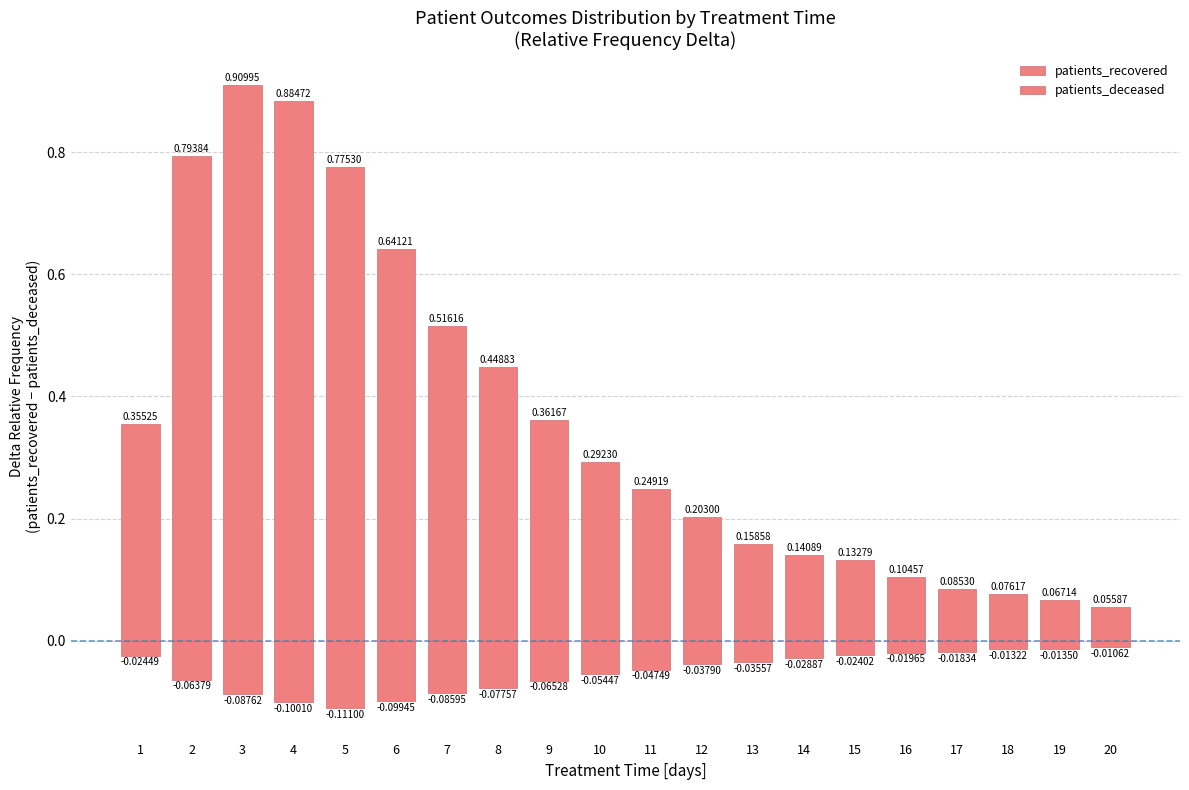

The patients_deceased series shows -0.1 at 13. True or false?

False